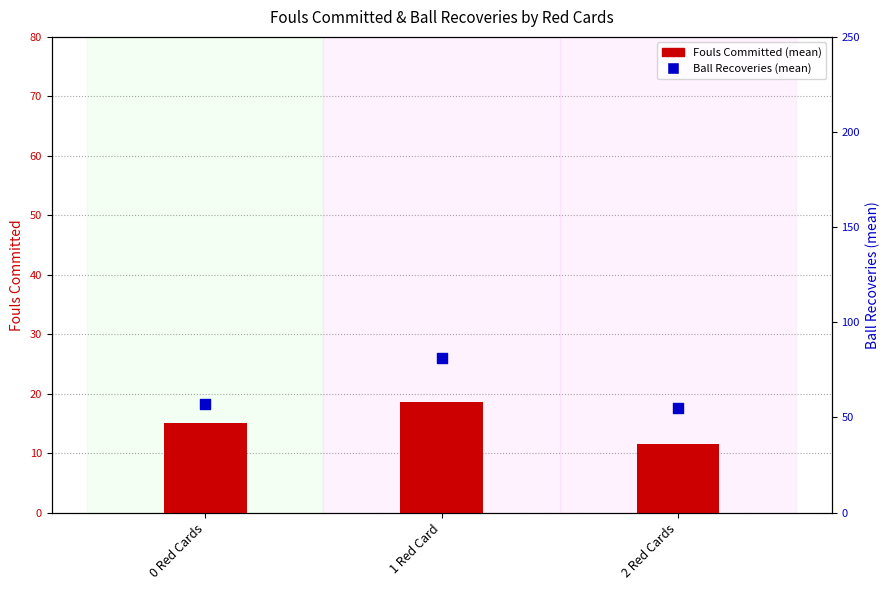

What are all the series names shown in the legend?

Fouls Committed, Ball Recoveries